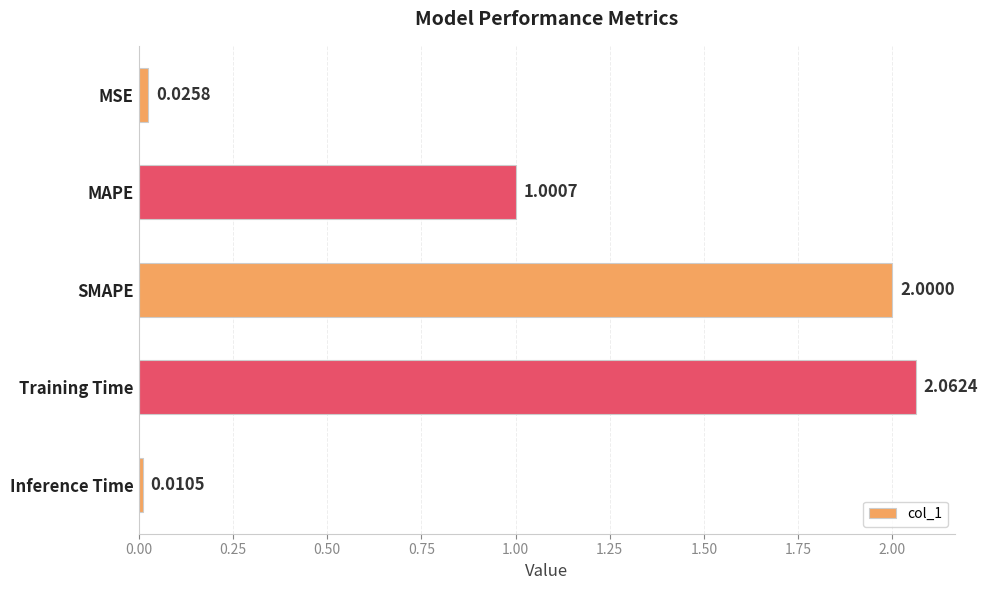

What is the label of the 3rd bar from the top?

SMAPE